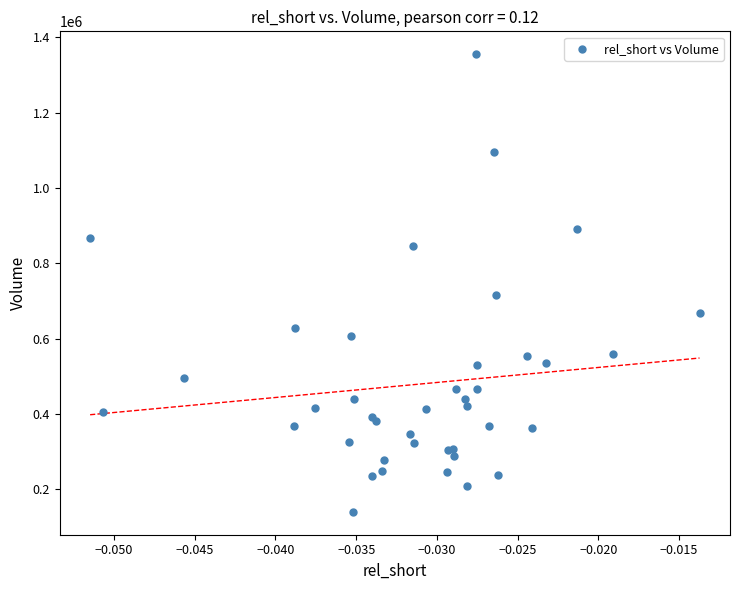

What Y value in the scatter plot is closest to 747550?

714800